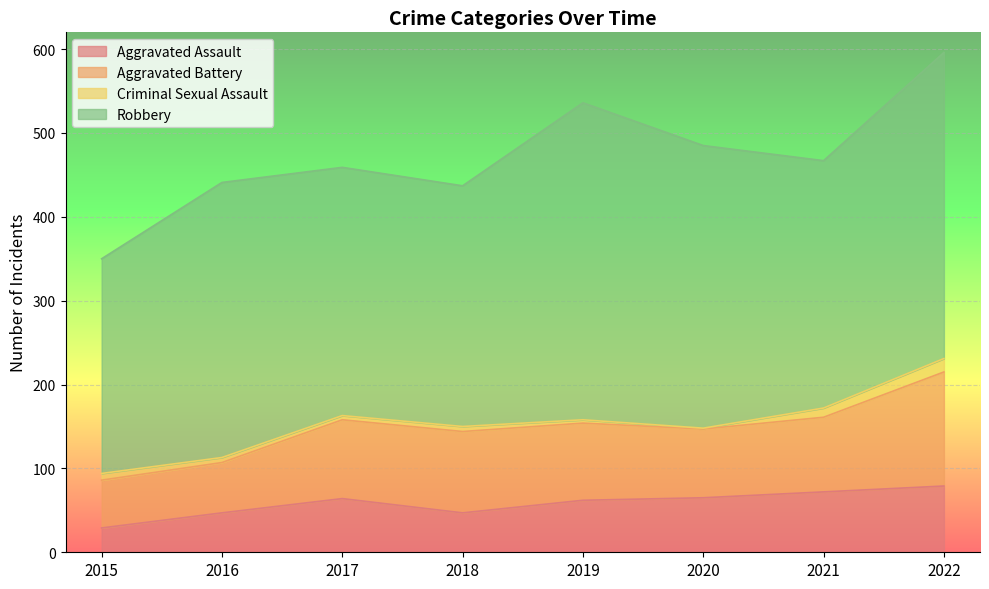

True or false: Aggravated Battery has a value of 133 at 2021.

False